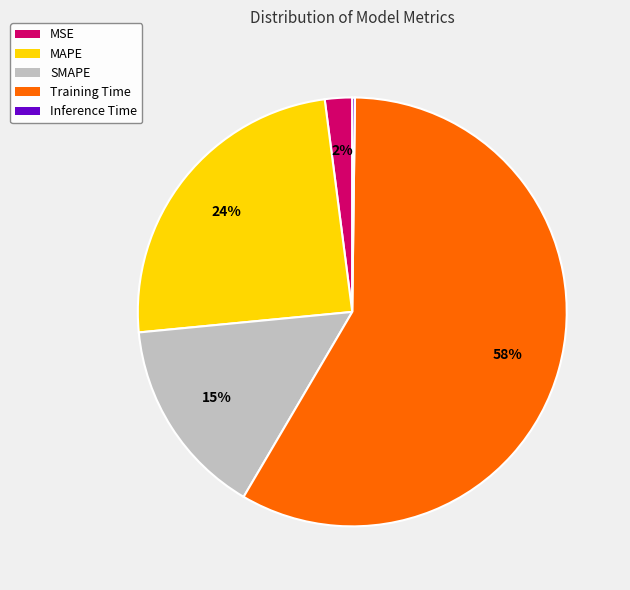

Is there a majority slice in this chart?

Yes